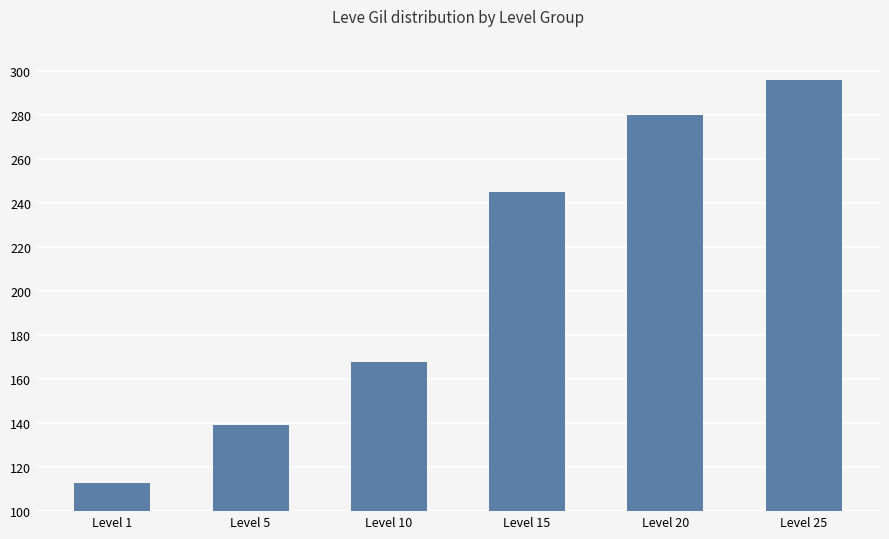

What is the difference between the values at Level 5 and Level 25?

157